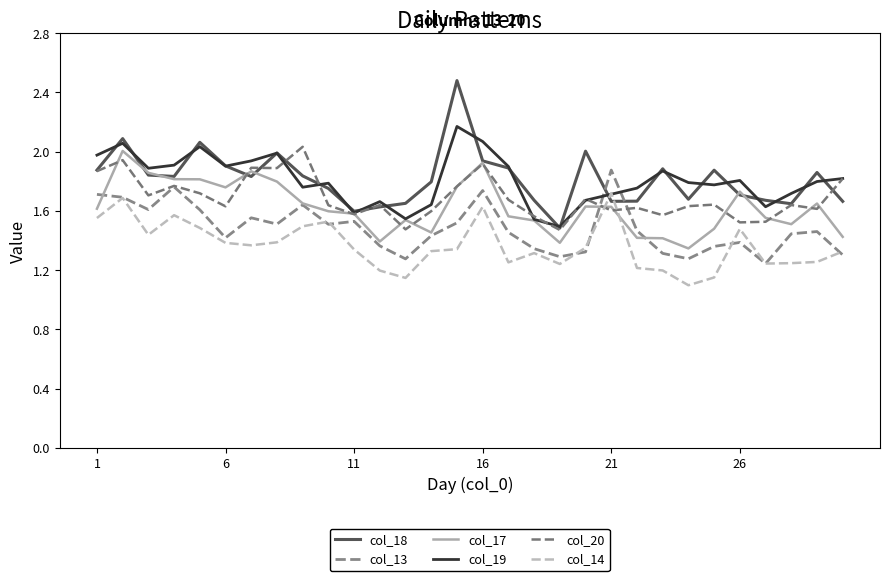

Does the chart have visible grid lines?

No